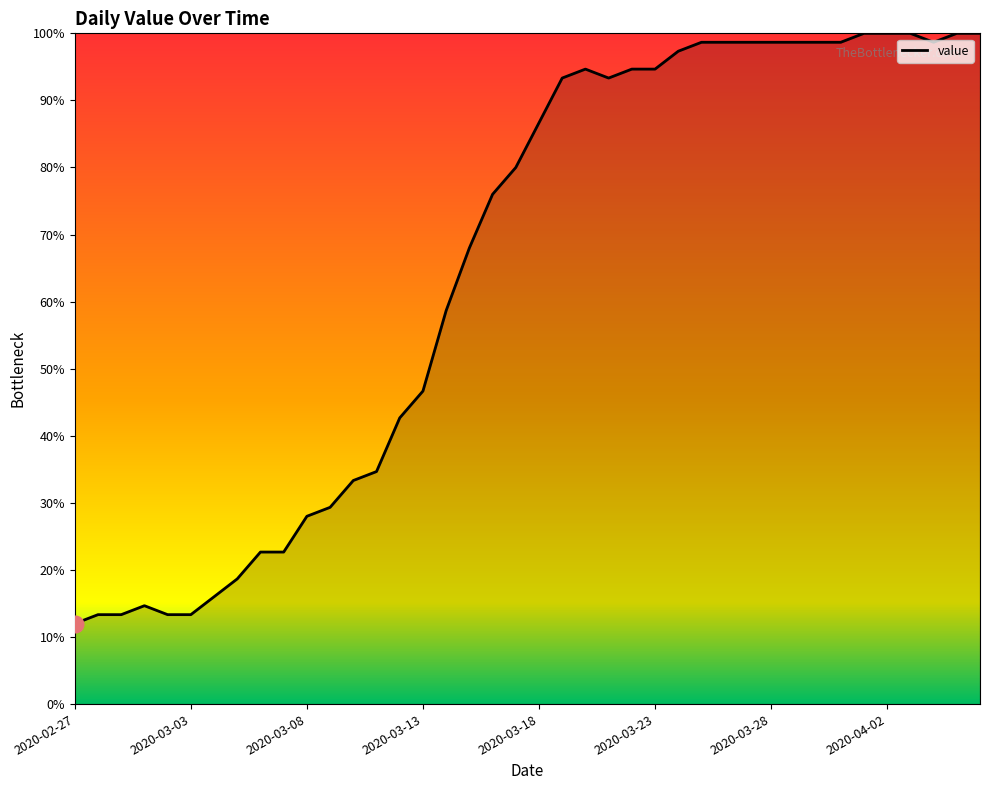

What is the greatest value displayed?

100.0